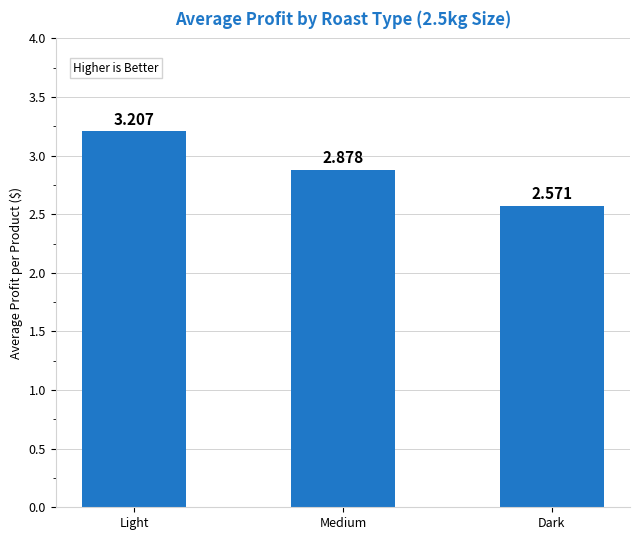

What is the greatest value displayed?

3.2